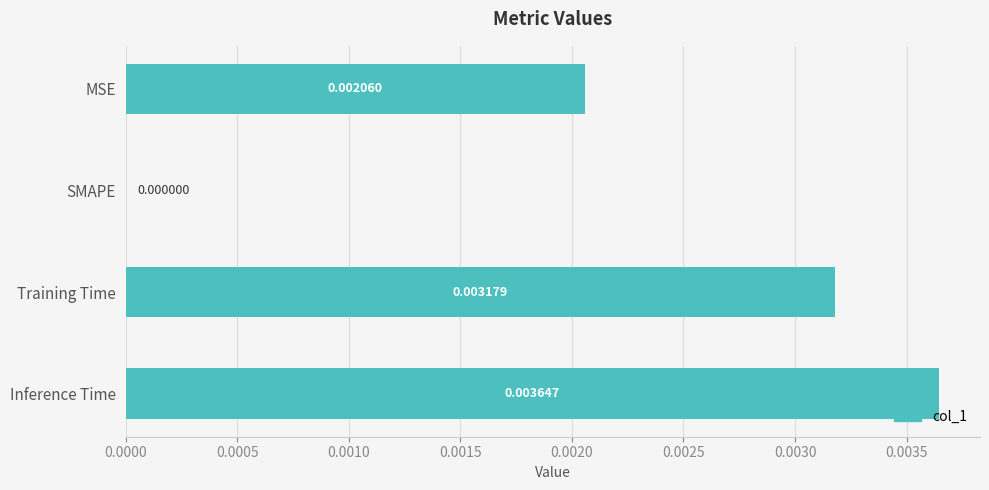

Are the bars horizontal?

Yes